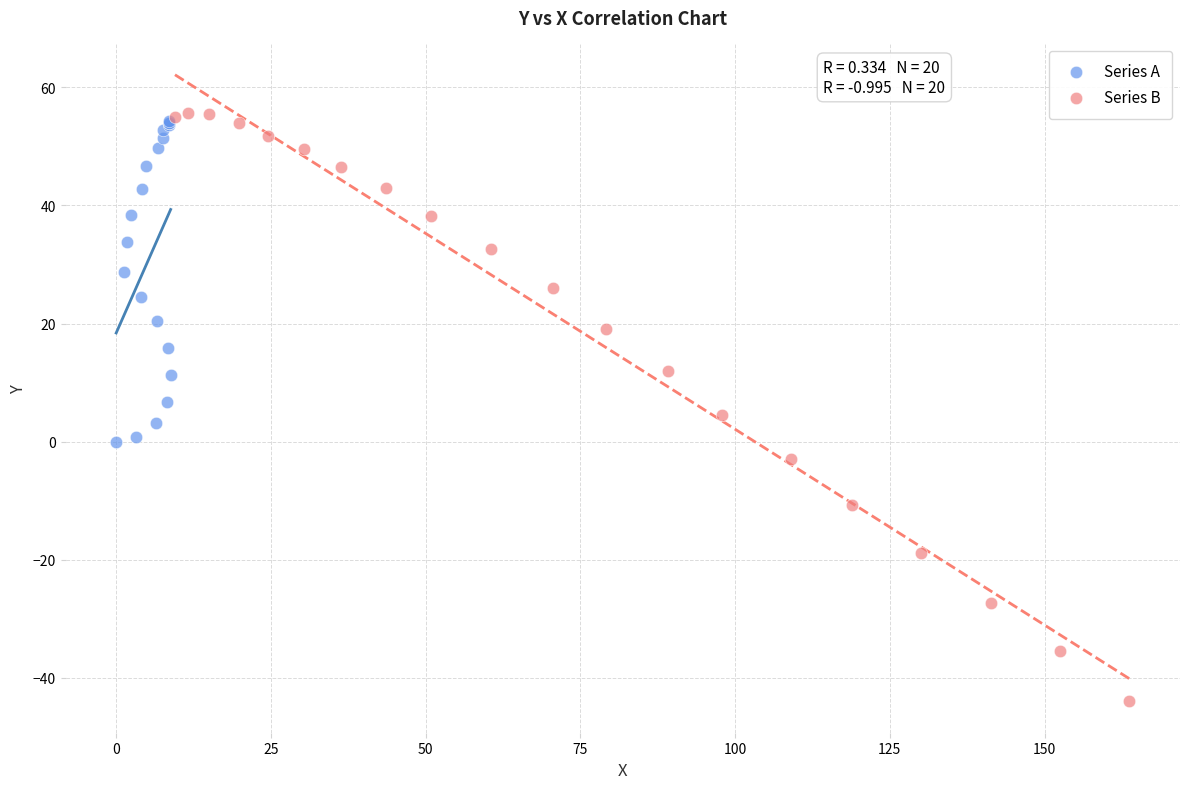

Which series has the widest spread of Y values?

Series B